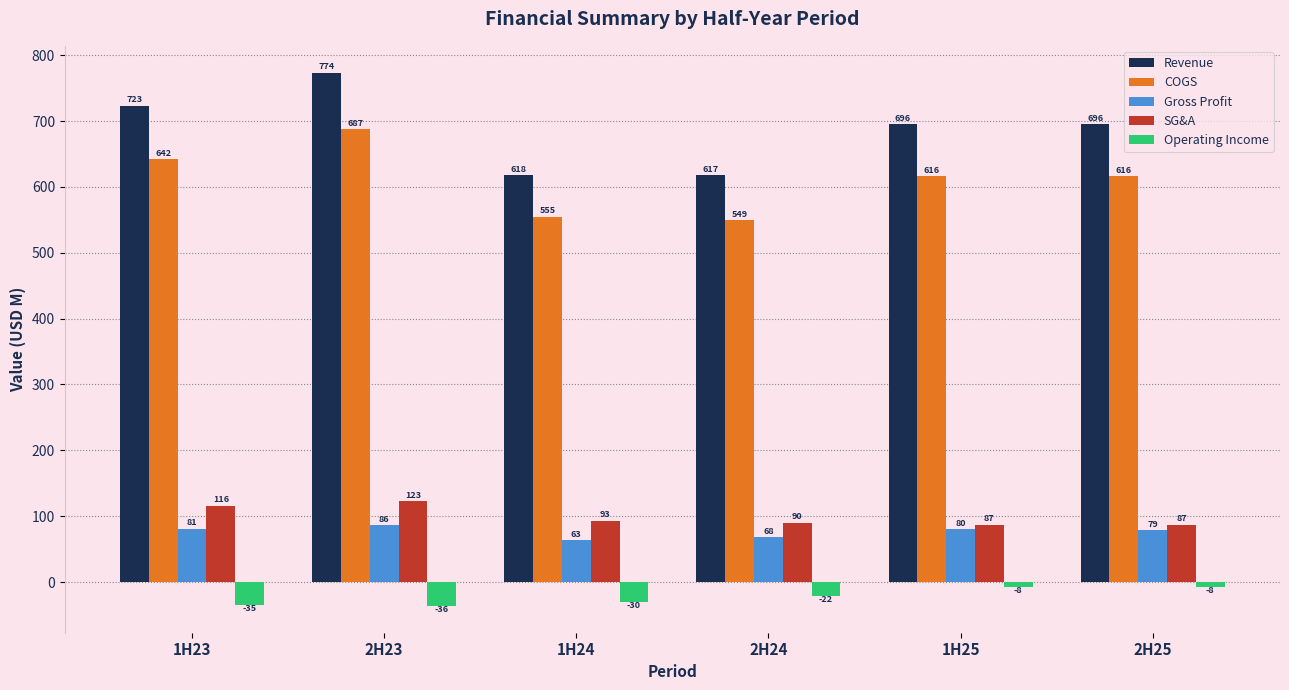

At which category is the sum across all series the highest?

2H23